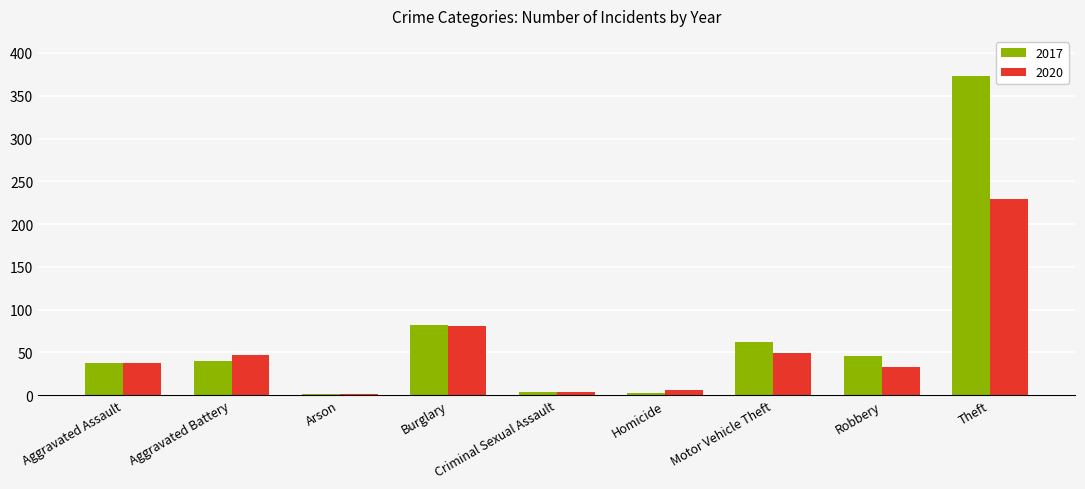

What is the average value of the 2017 series?

72